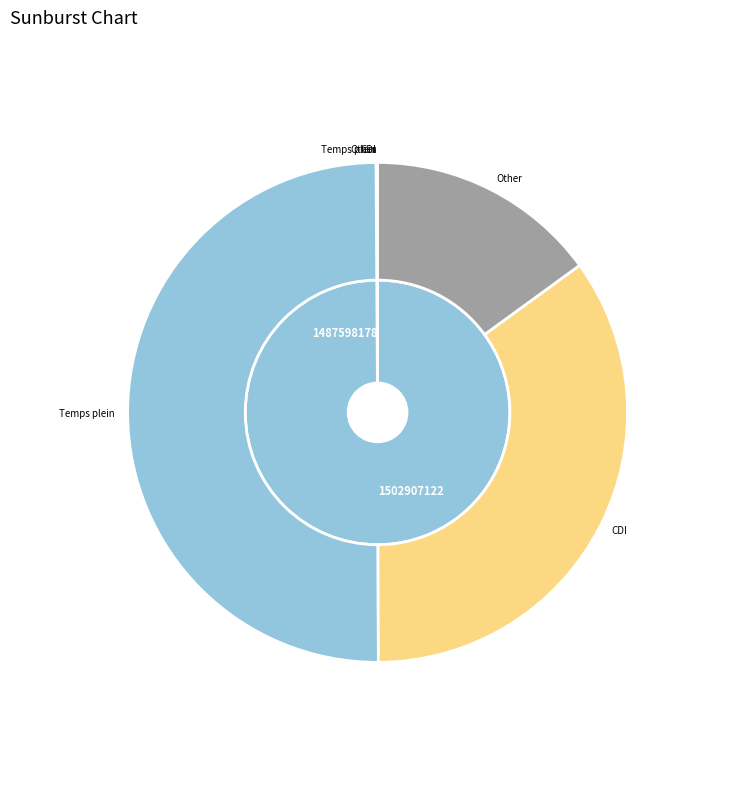

To the nearest percent, what is the difference between the largest and smallest slice percentages?

100%